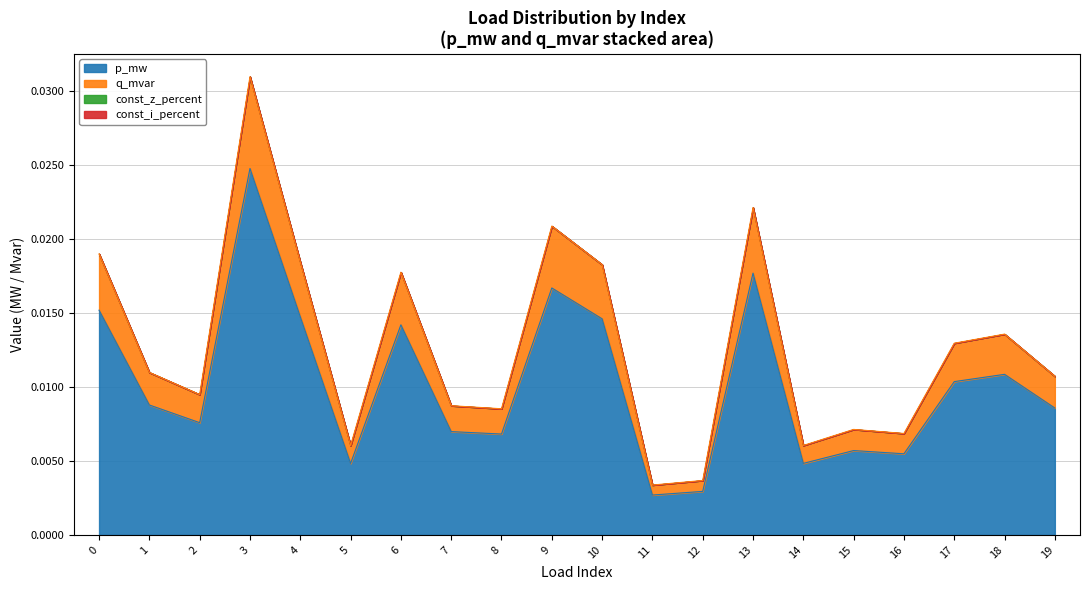

Does the chart display data point markers on the line(s)?

No